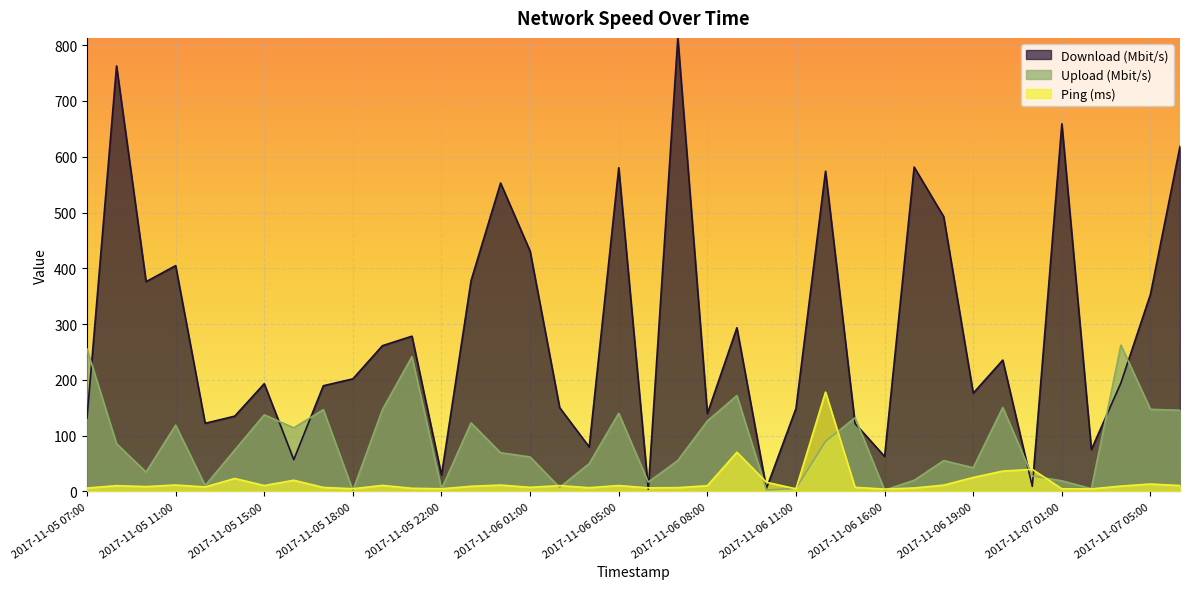

Where is the first local maximum for Download (Mbit/s)?

2017-11-05 08:00